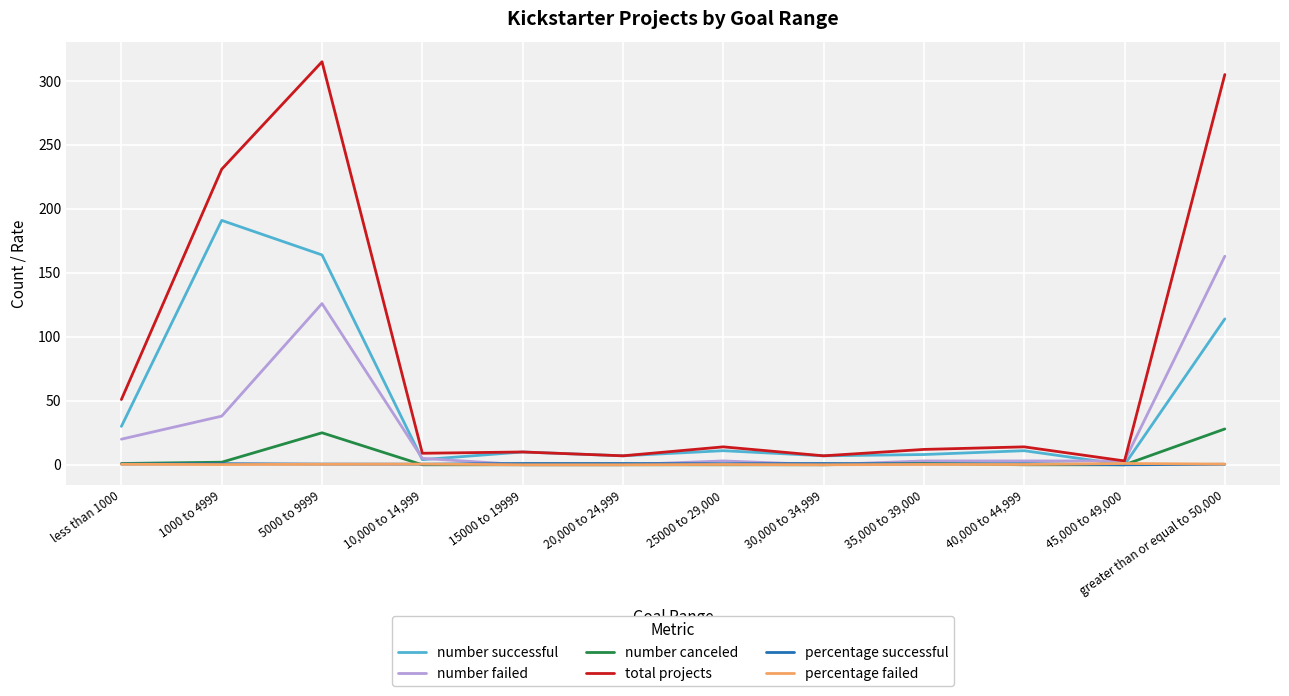

Where does the number successful series first go above 11?

less than 1000